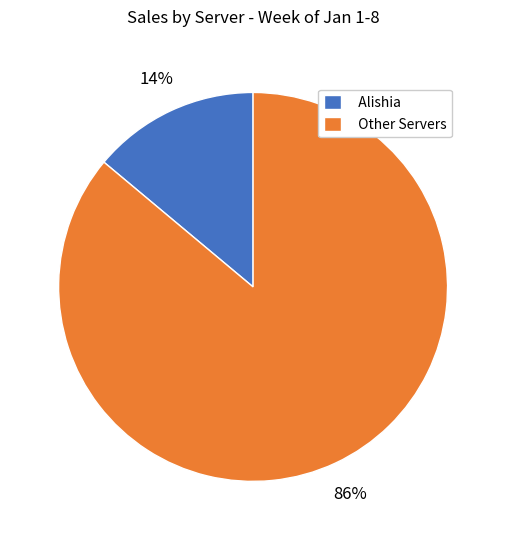

True or false: Other Servers accounts for 86% of the total.

True